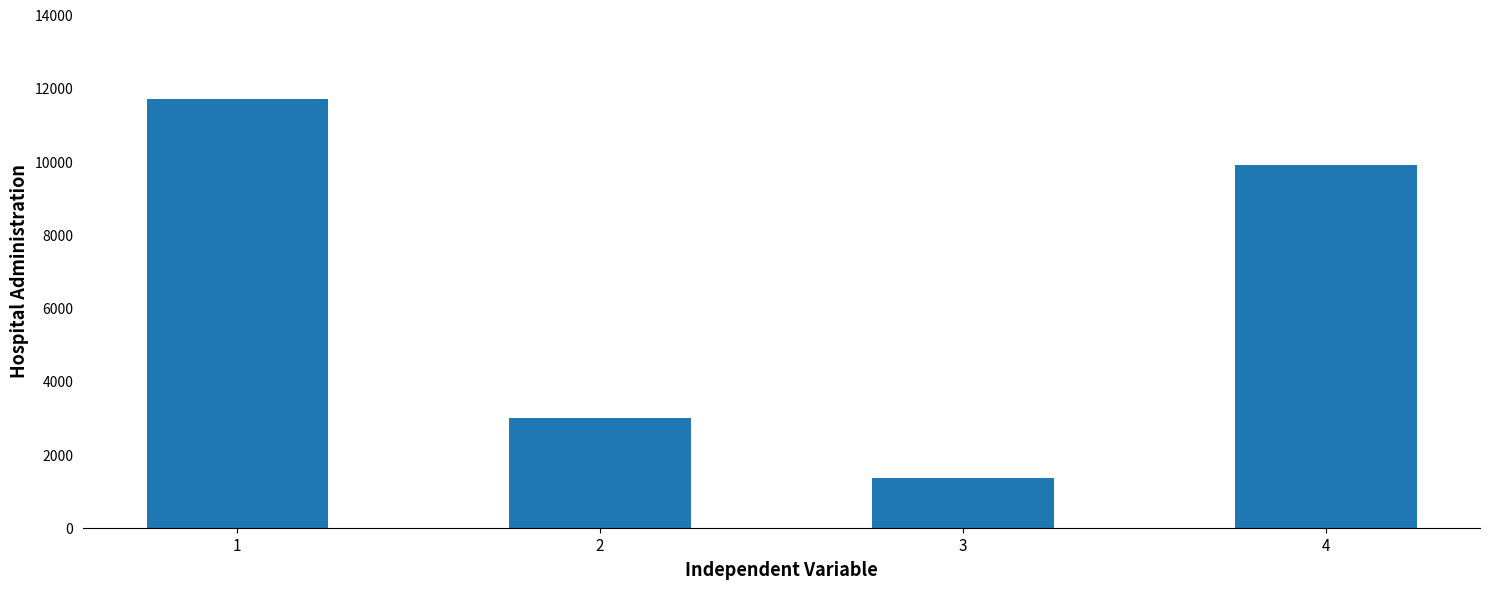

True or false: the data shows 11700 at 1.

True